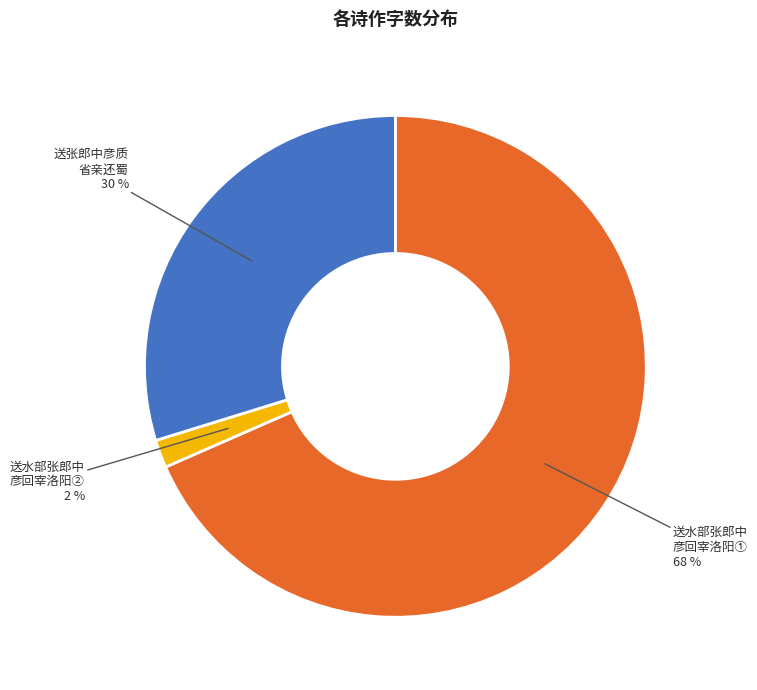

Between 送水部张郎中 彦回宰洛阳① and 送水部张郎中 彦回宰洛阳②, which is larger?

送水部张郎中 彦回宰洛阳①